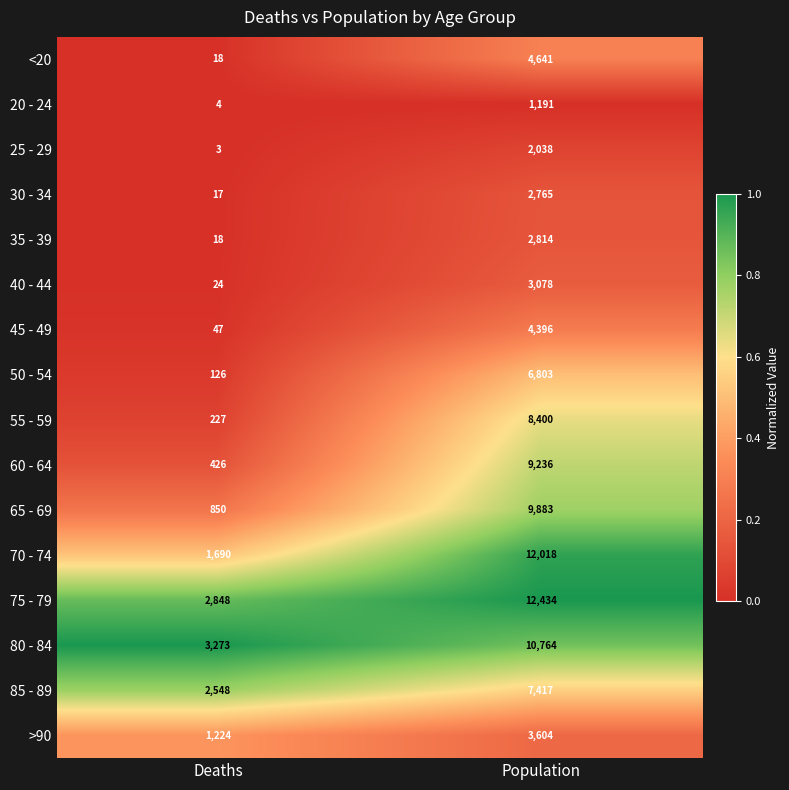

Which series has the largest total across all categories?

75 - 79